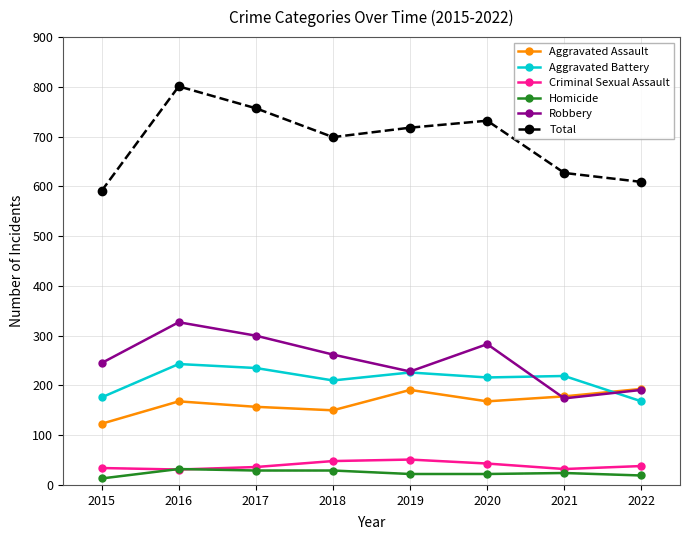

True or false: Robbery has a value of 314 at 2021.

False